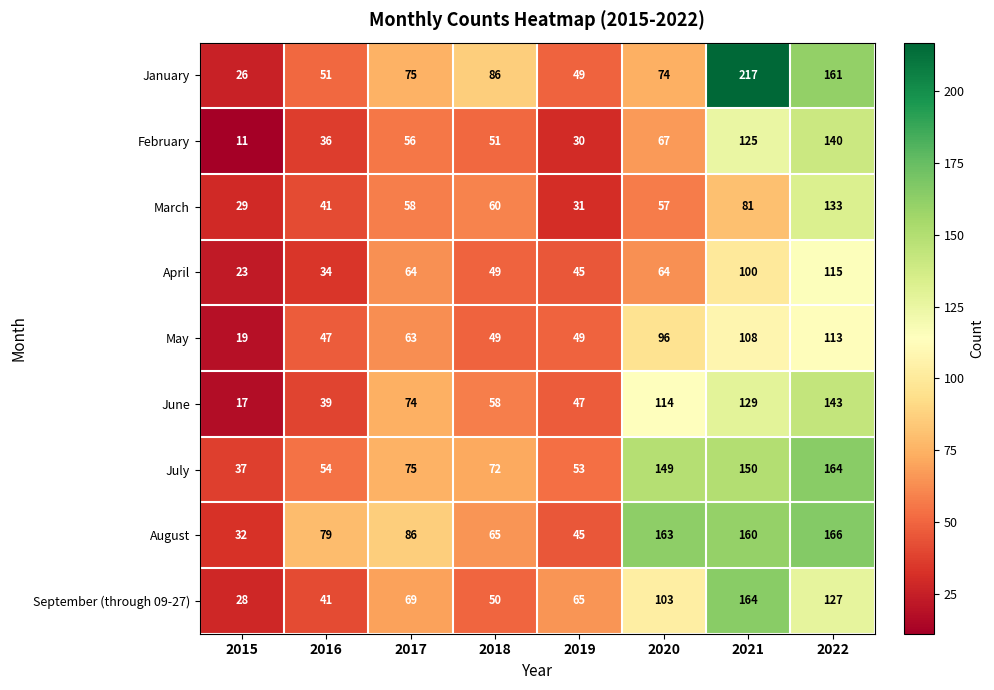

What is the total value across all series at 2015?

222